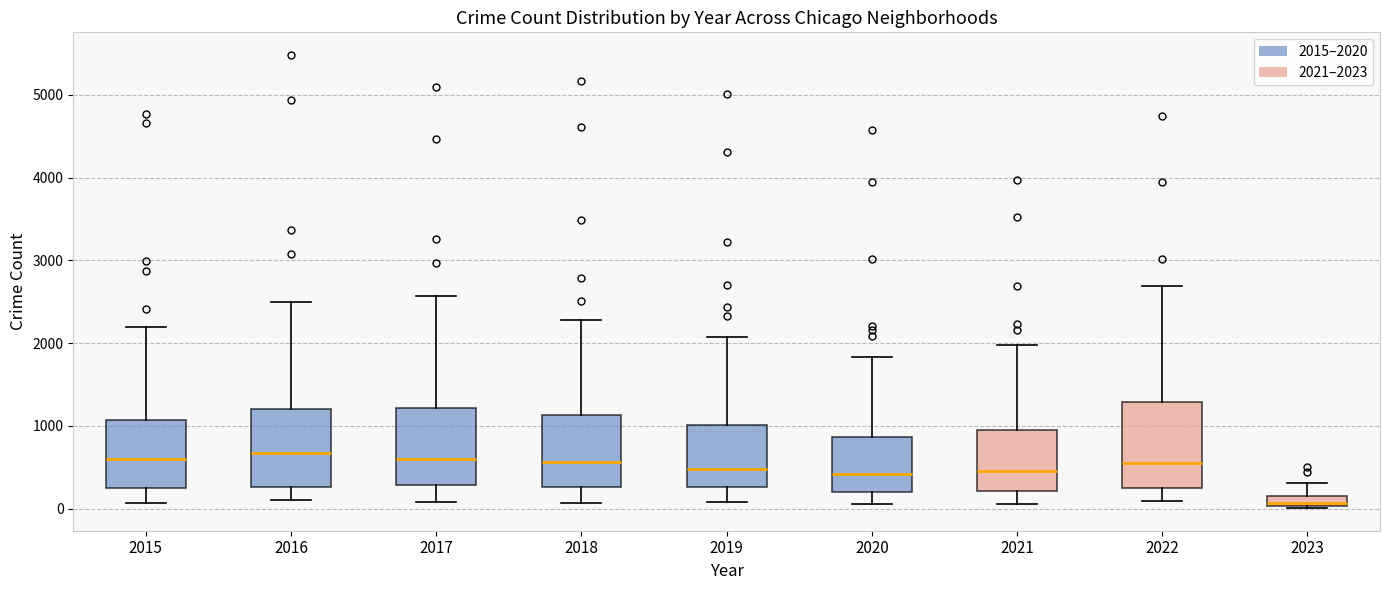

Where does the median line of the box at x = 2019 sit on the y-axis? The values are not printed on the chart, so give them approximately, as read against the axis.

500